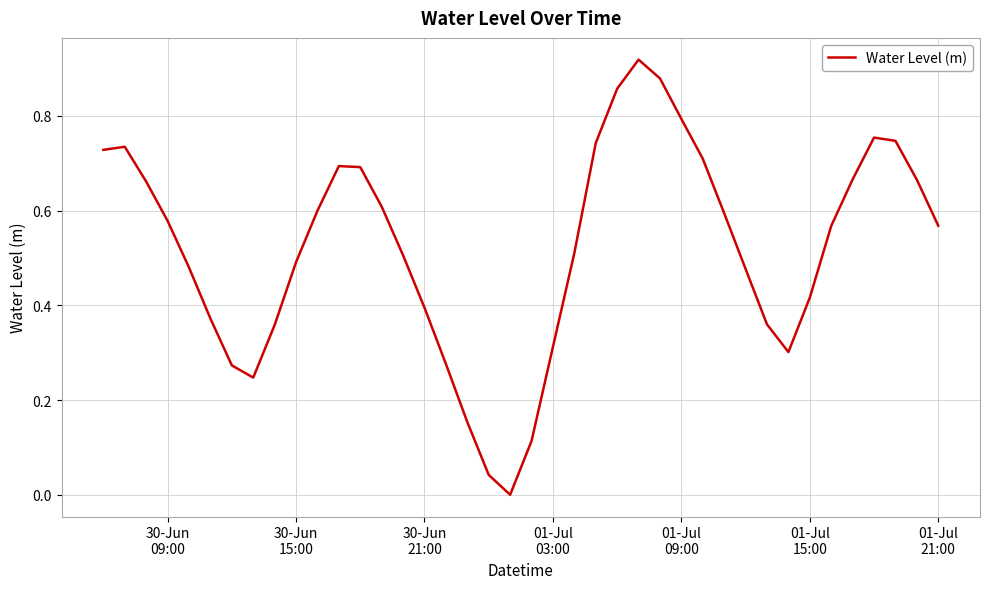

Reading left to right, extract all data points from this chart.

0.7	0.7	0.7	0.6	0.5	0.4	0.3	0.2	0.4	0.5	0.6	0.7	0.7	0.6	0.5	0.4	0.3	0.2	0.0	-0.0	0.1	0.3	0.5	0.7	0.9	0.9	0.9	0.8	0.7	0.6	0.5	0.4	0.3	0.4	0.6	0.7	0.8	0.7	0.7	0.6